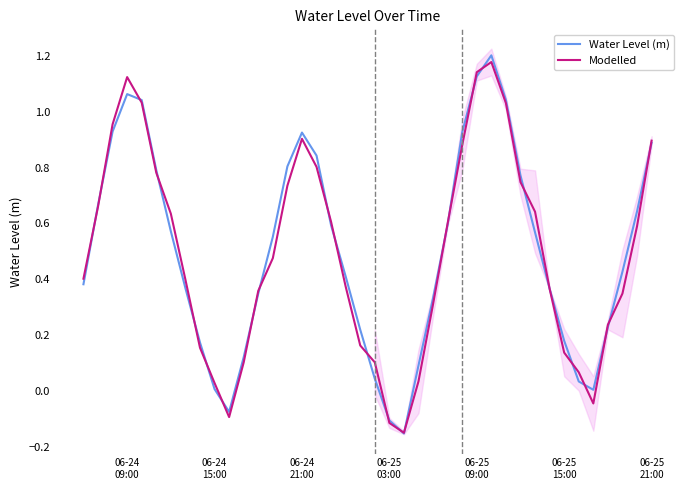

What is the maximum value shown in the chart?

1.2